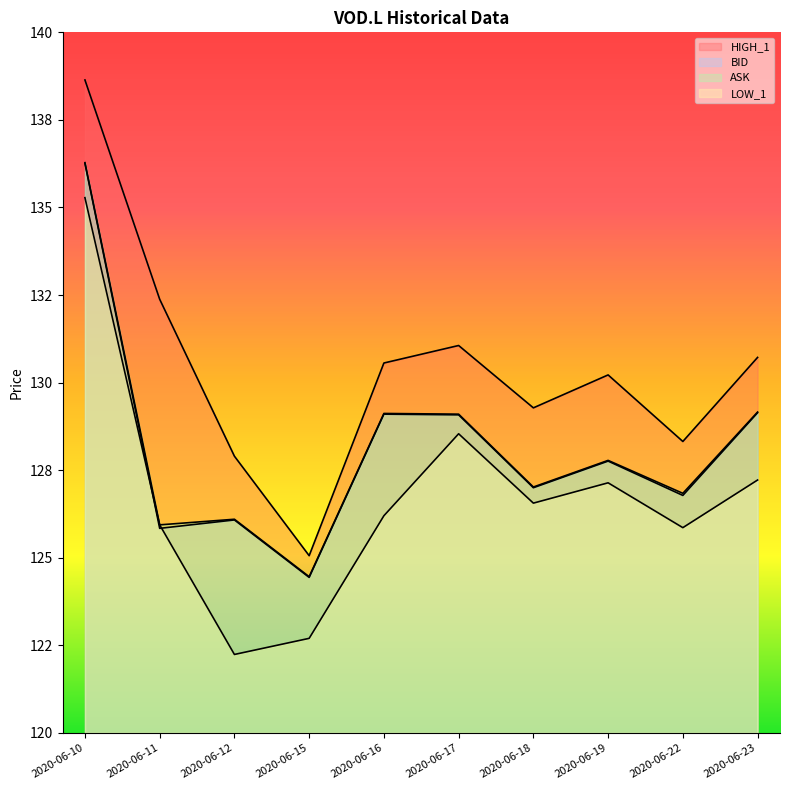

Where is the first local maximum for HIGH_1?

2020-06-17